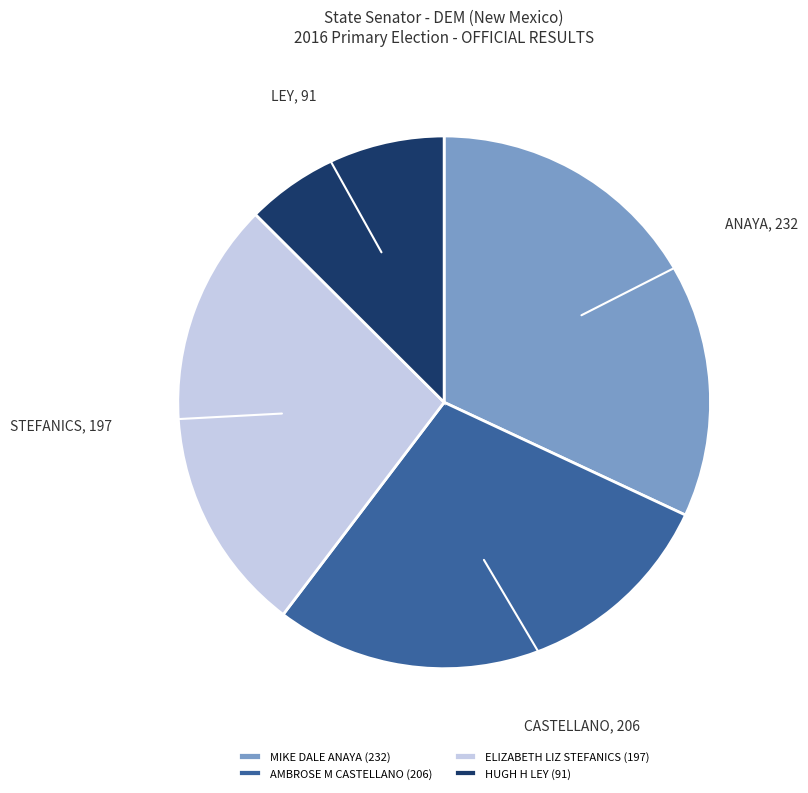

Is the sum of AMBROSE M CASTELLANO (206) and HUGH H LEY (91) greater than half?

No